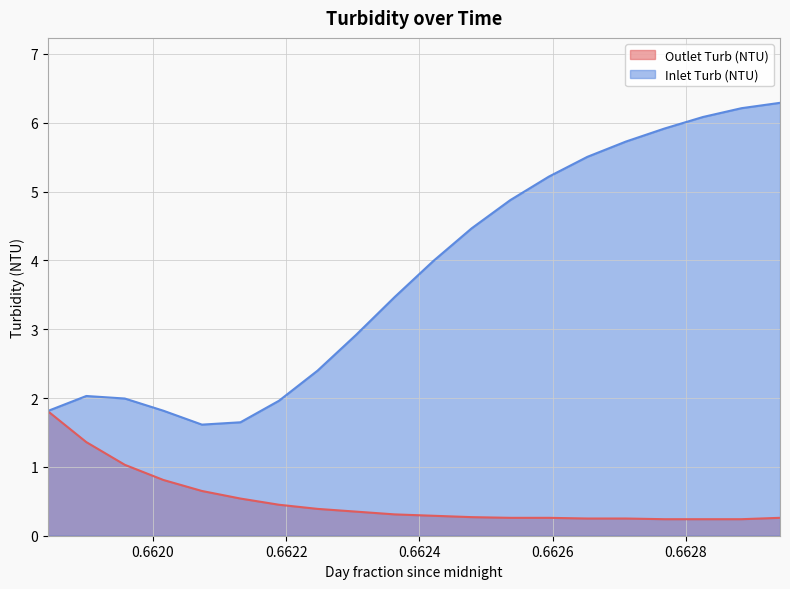

What is the maximum value for Outlet Turb (NTU)?

1.8